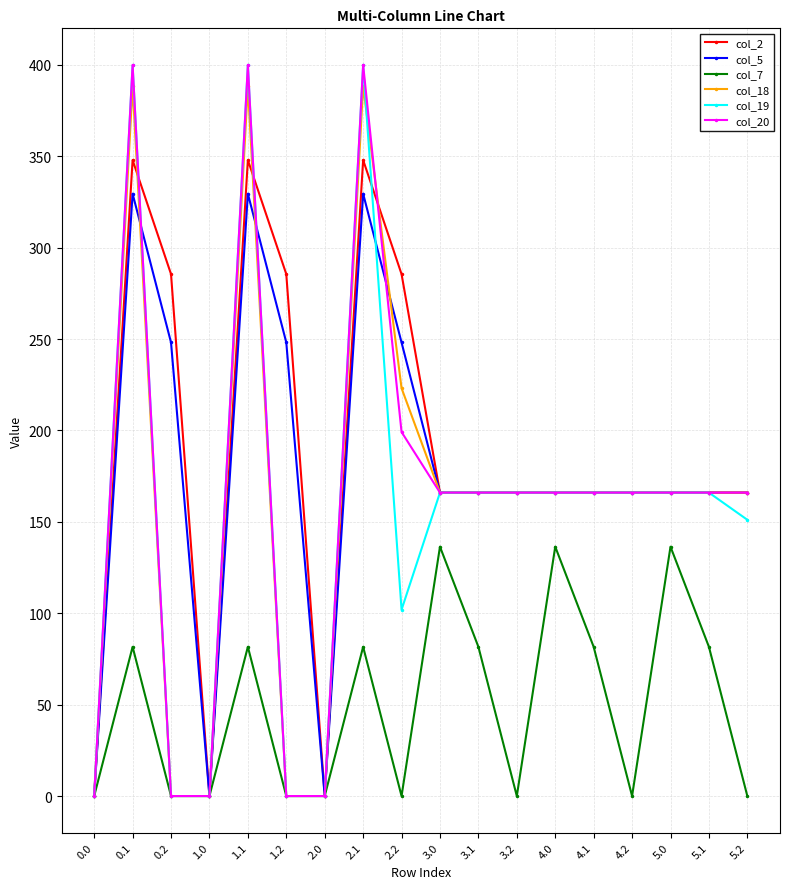

Which series has the widest spread of values?

col_20